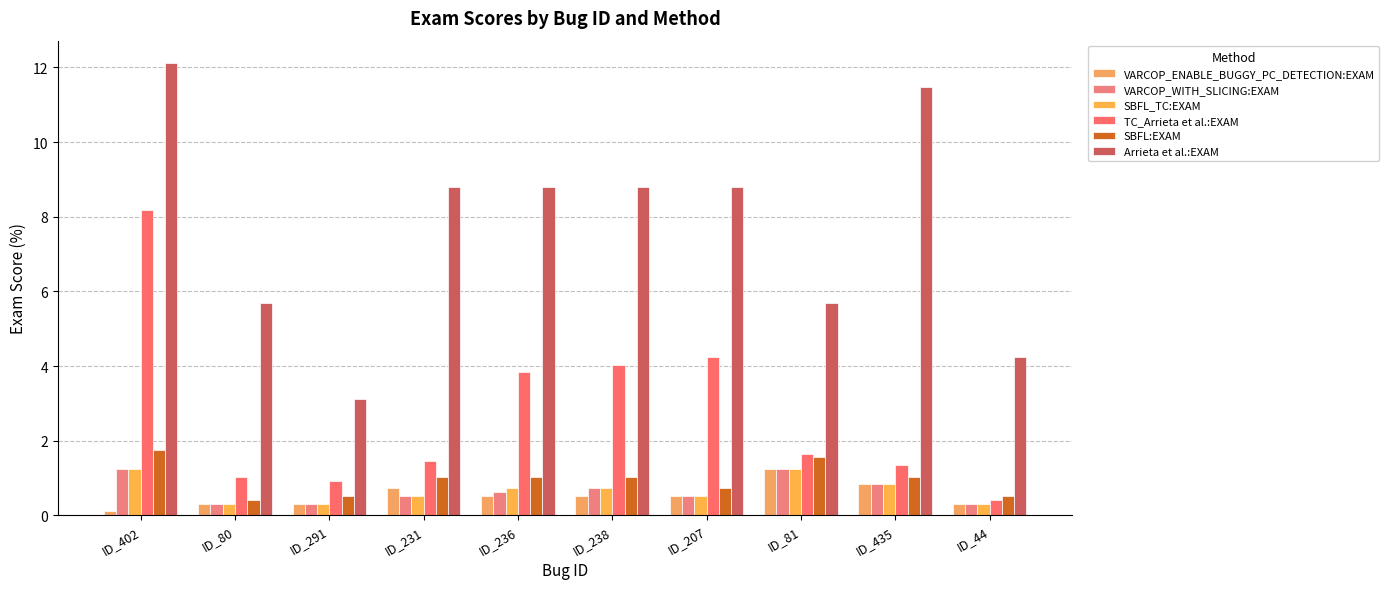

What position from the left is ID_402?

1